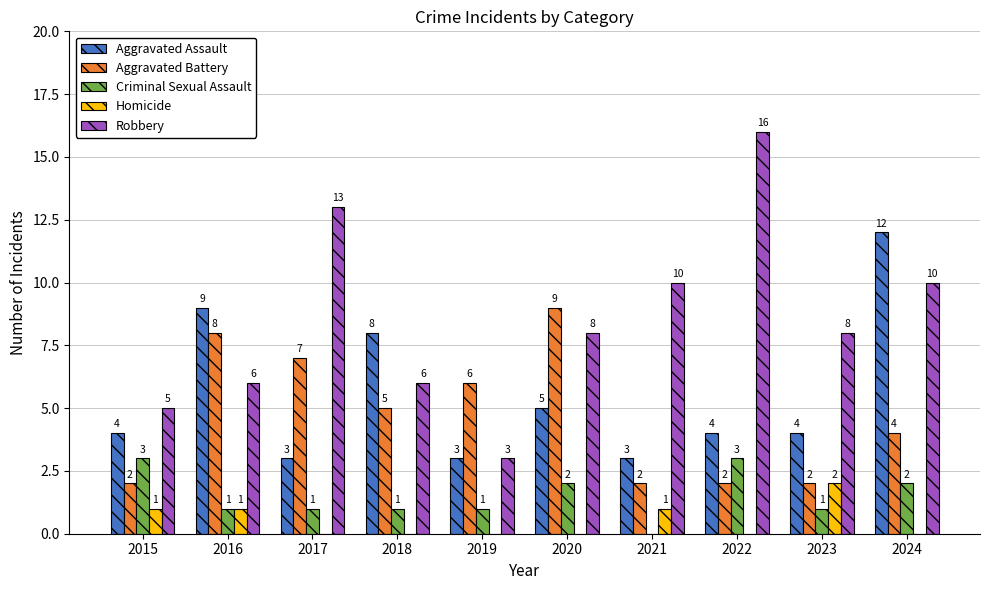

Reading left to right, list all the values displayed in this chart.

Aggravated Assault: 4	9	3	8	3	5	3	4	4	12
Aggravated Battery: 2	8	7	5	6	9	2	2	2	4
Criminal Sexual Assault: 3	1	1	1	1	2	0	3	1	2
Homicide: 1	1	0	0	0	0	1	0	2	0
Robbery: 5	6	13	6	3	8	10	16	8	10